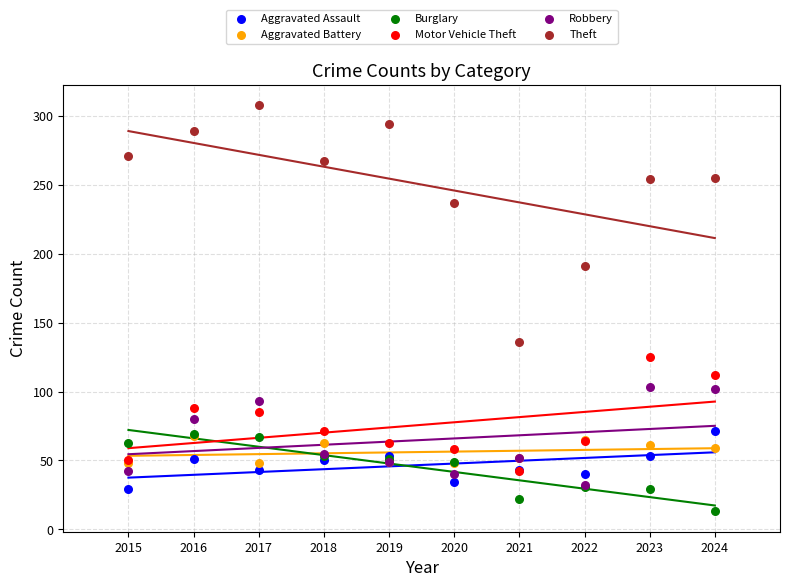

Across all series, what Y value is closest to 160?

136